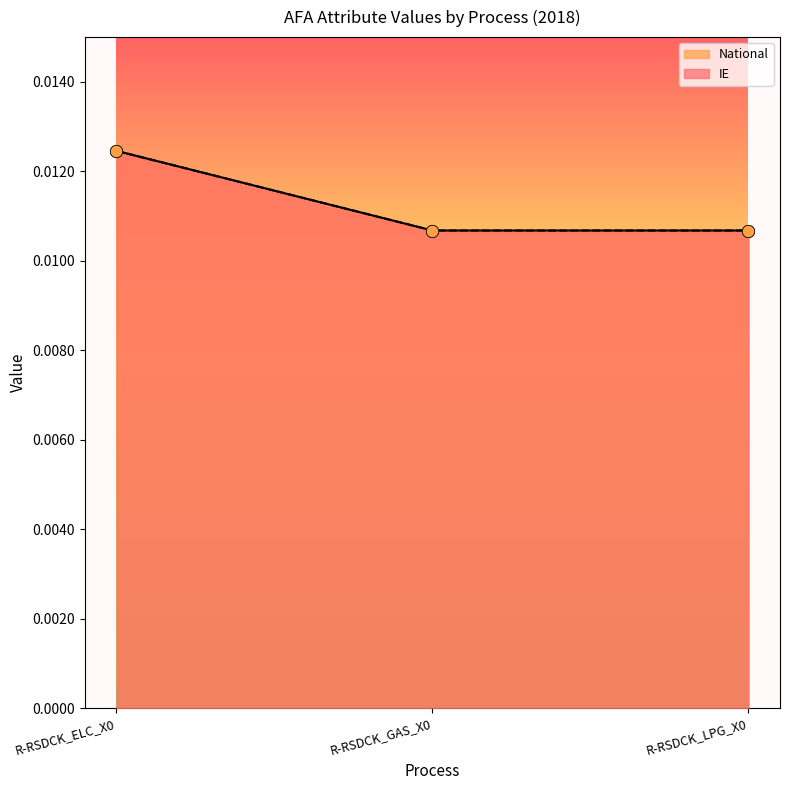

Which series reaches the minimum Y coordinate?

IE